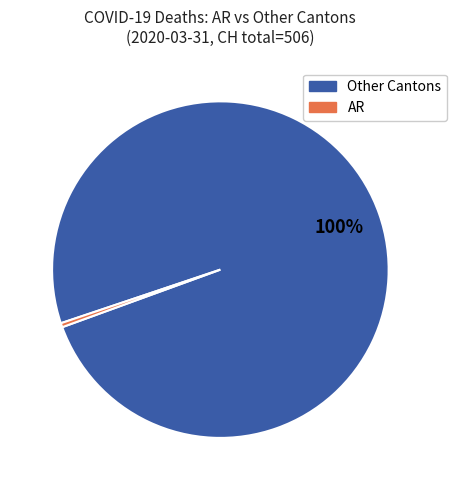

Is there a majority slice in this chart?

Yes